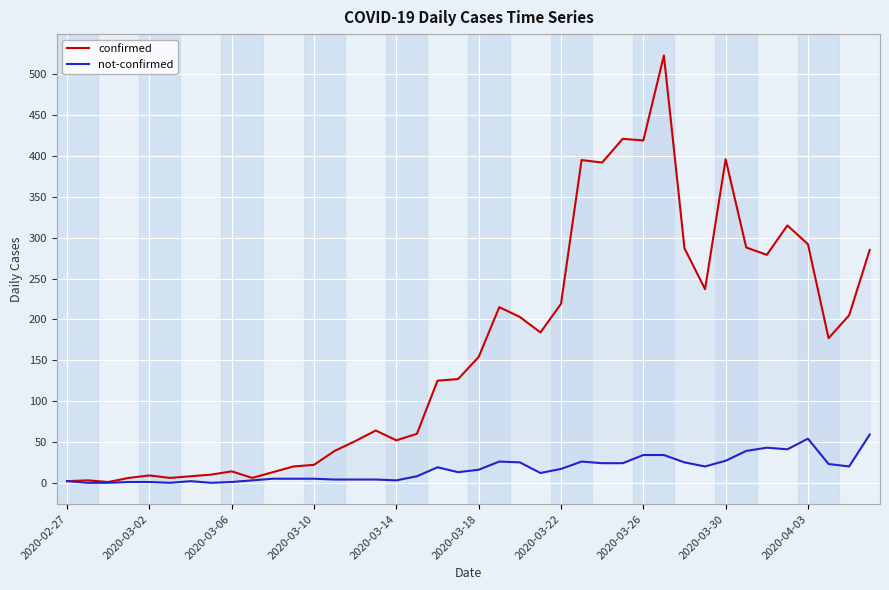

What is the difference between the maximum and minimum values in the confirmed series?

522